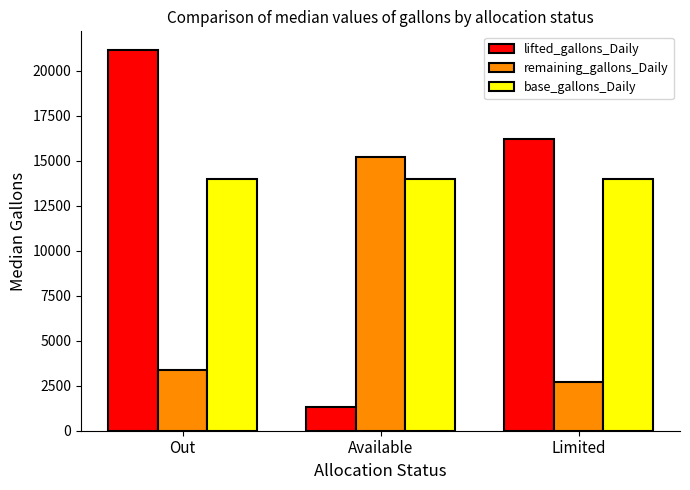

Is the value of base_gallons_Daily at Out greater than the value of remaining_gallons_Daily at Available?

No